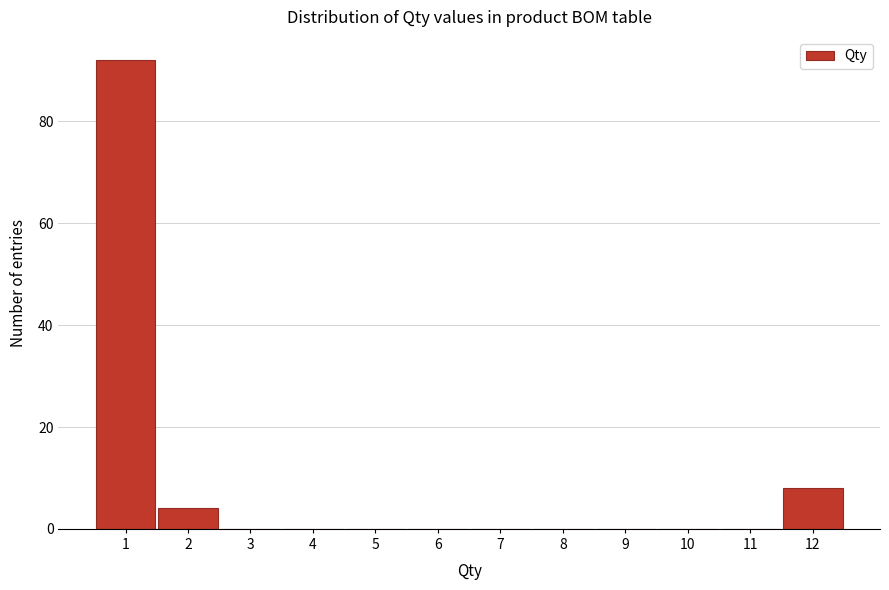

Reading left to right, list every bar in this chart as the range it spans on the x-axis followed by its height. The values are not printed on the chart, so give them approximately, as read against the axis.

0.5 to 1.5: 92
1.5 to 2.5: 4
2.5 to 3.5: 0
3.5 to 4.5: 0
4.5 to 5.5: 0
5.5 to 6.5: 0
6.5 to 7.5: 0
7.5 to 8.5: 0
8.5 to 9.5: 0
9.5 to 10.5: 0
10.5 to 11.5: 0
11.5 to 12.5: 8